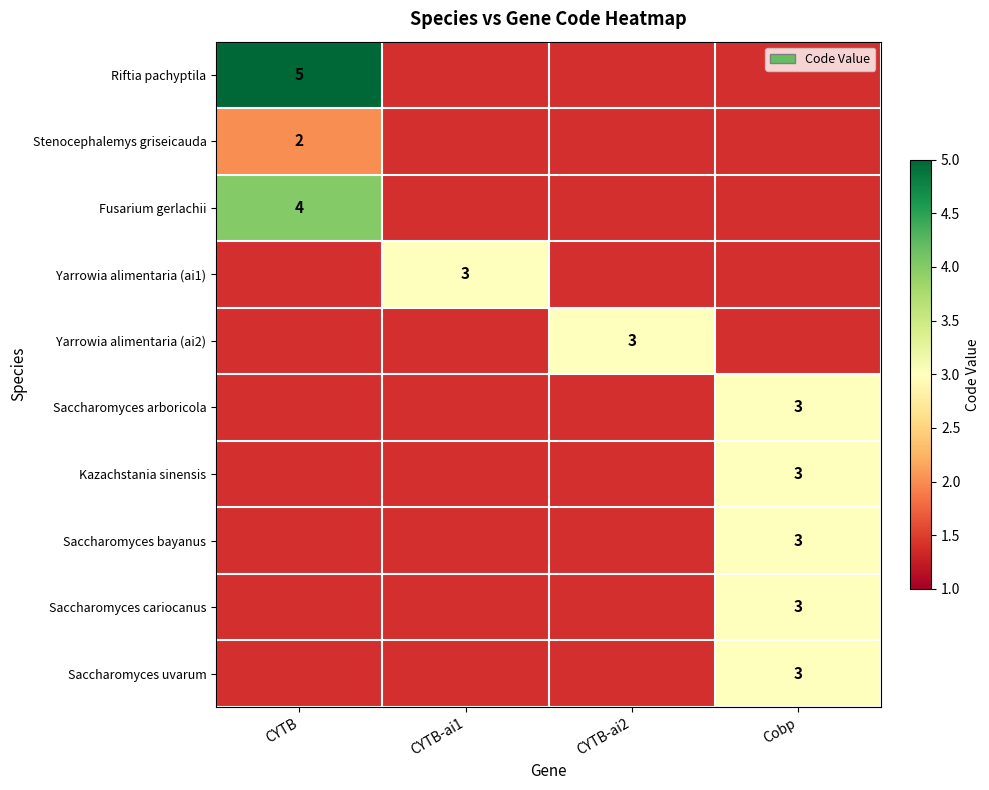

The value of Kazachstania sinensis at Cobp is 3. True or false?

True